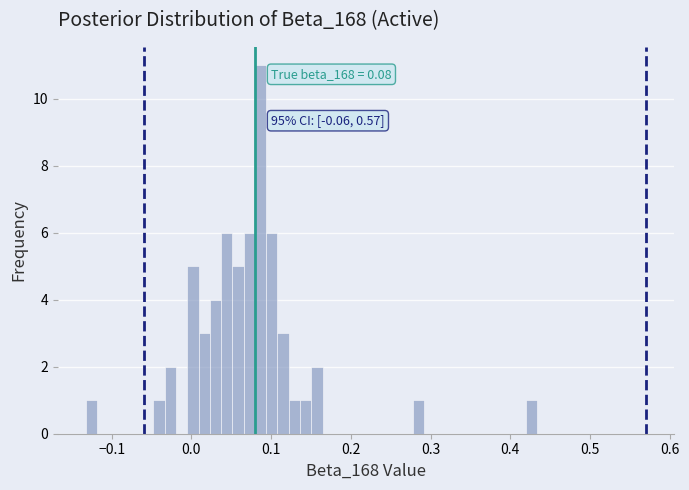

Read against the x-axis, roughly where is the centre of the tallest bar?

0.09